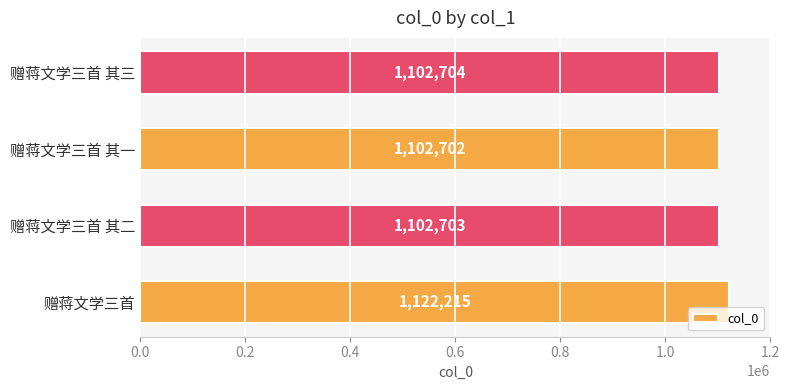

Approximately how many times larger is the value at 赠蒋文学三首 compared to 赠蒋文学三首 其三?

1.0